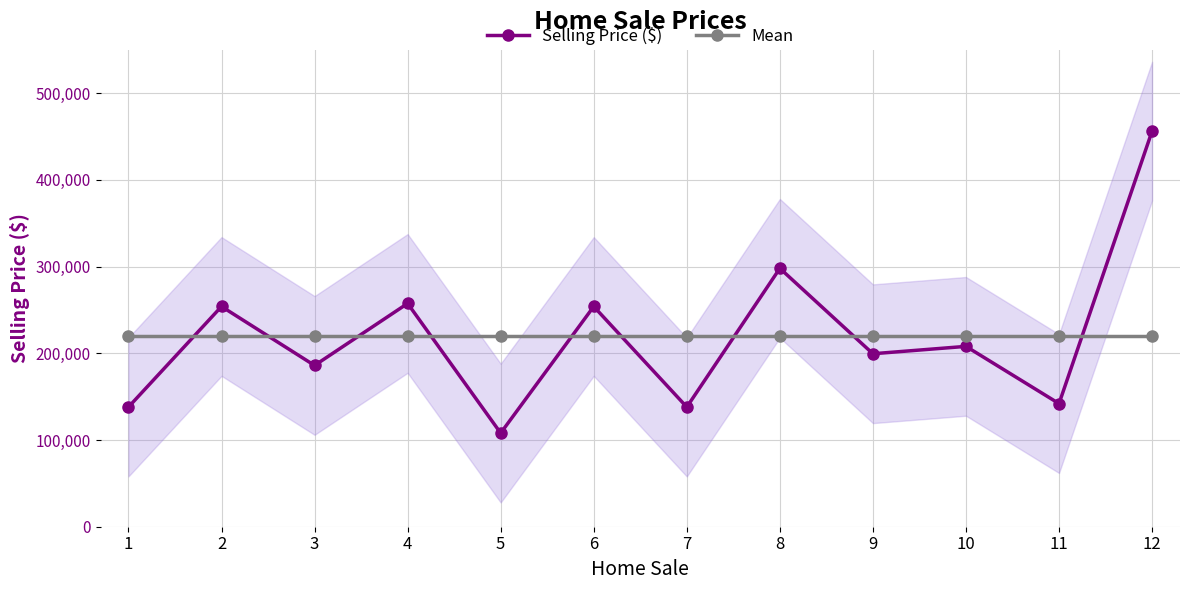

Count the number of data series in this chart.

2